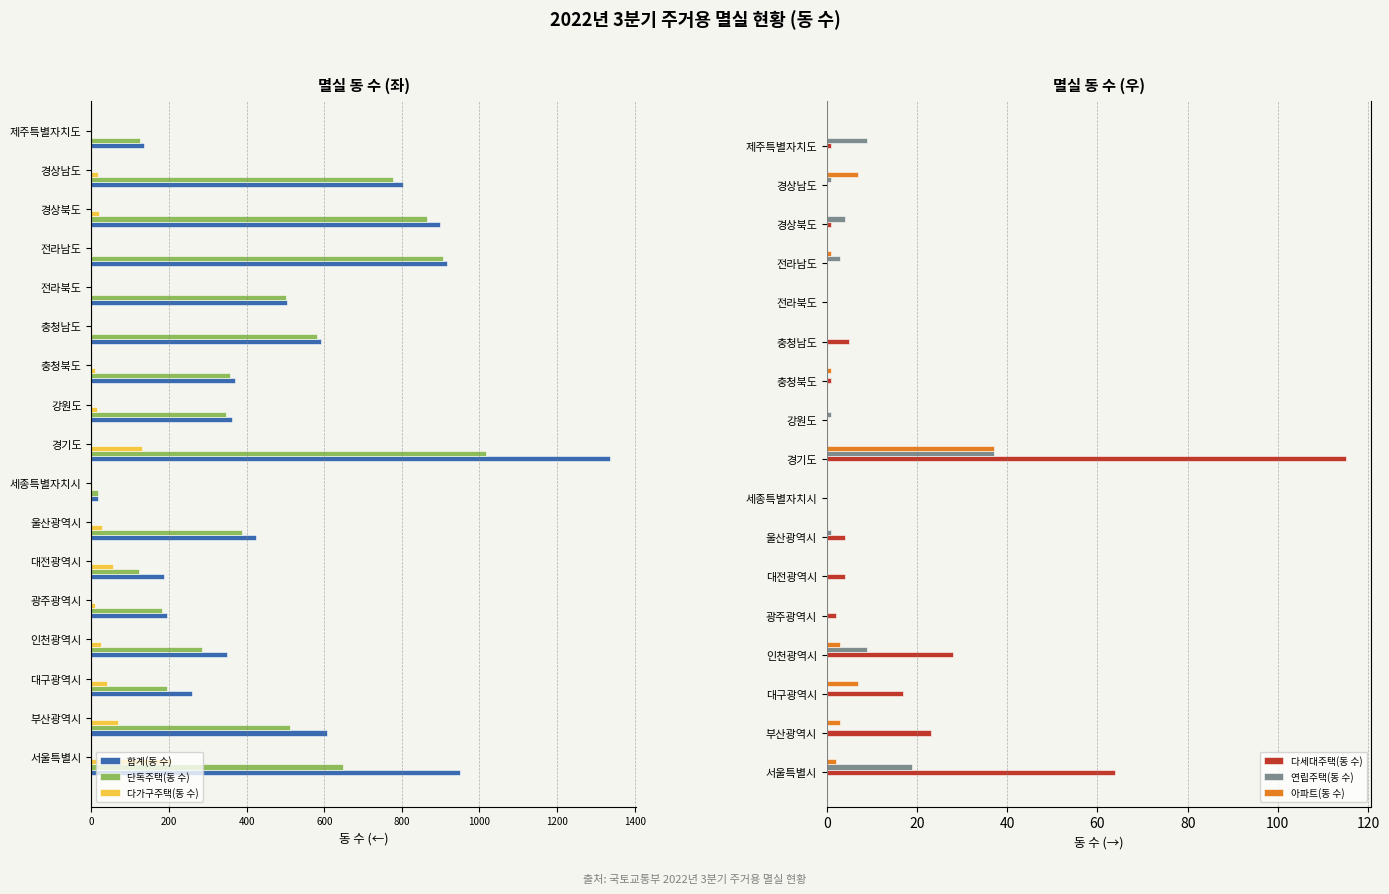

Is the value of 다세대주택(동 수) at 대구광역시 greater than the value of 아파트(동 수) at 인천광역시?

Yes